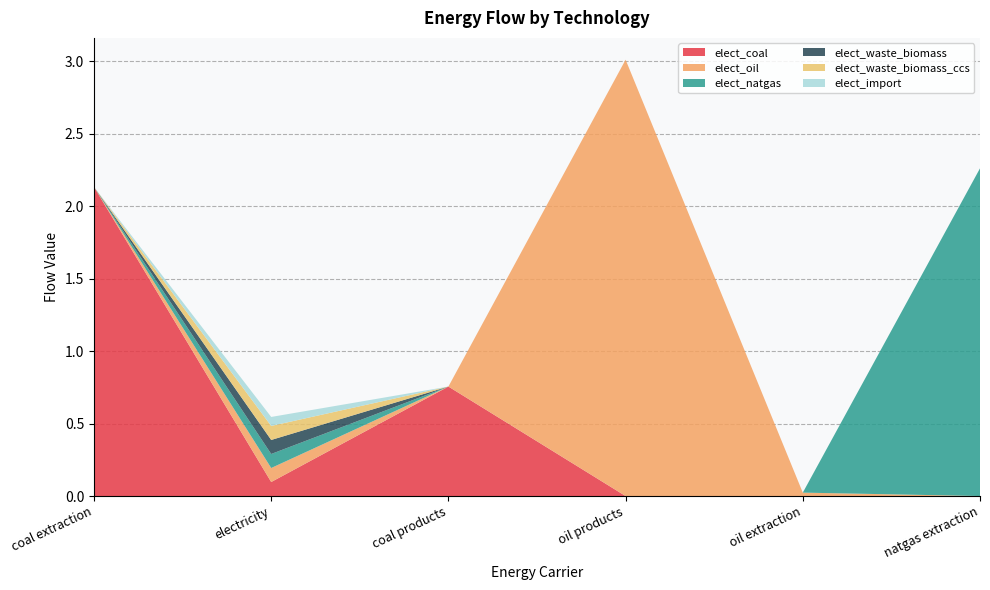

Reading left to right, transcribe all the data shown in this chart.

elect_coal: 2.1	0.1	0.8	0.0	0.0	0.0
elect_oil: 0.0	0.1	0.0	3.0	0.0	0.0
elect_natgas: 0.0	0.1	0.0	0.0	0.0	2.3
elect_waste_biomass: 0.0	0.1	0.0	0.0	0.0	0.0
elect_waste_biomass_ccs: 0.0	0.1	0.0	0.0	0.0	0.0
elect_import: 0.0	0.1	0.0	0.0	0.0	0.0